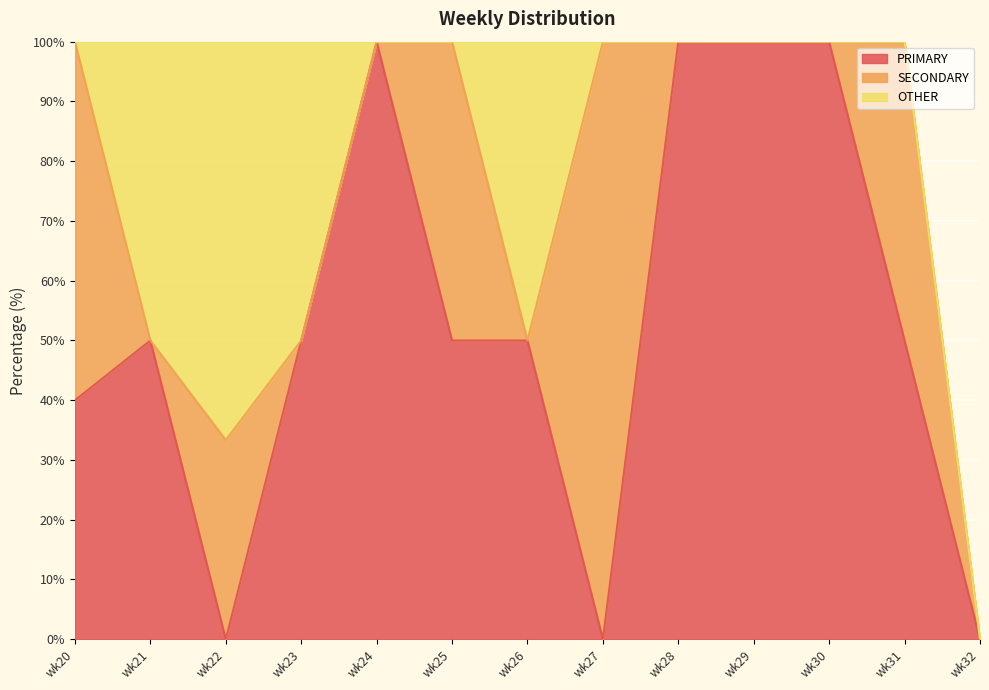

Is the value of OTHER at wk29 greater than the value of SECONDARY at wk32?

No